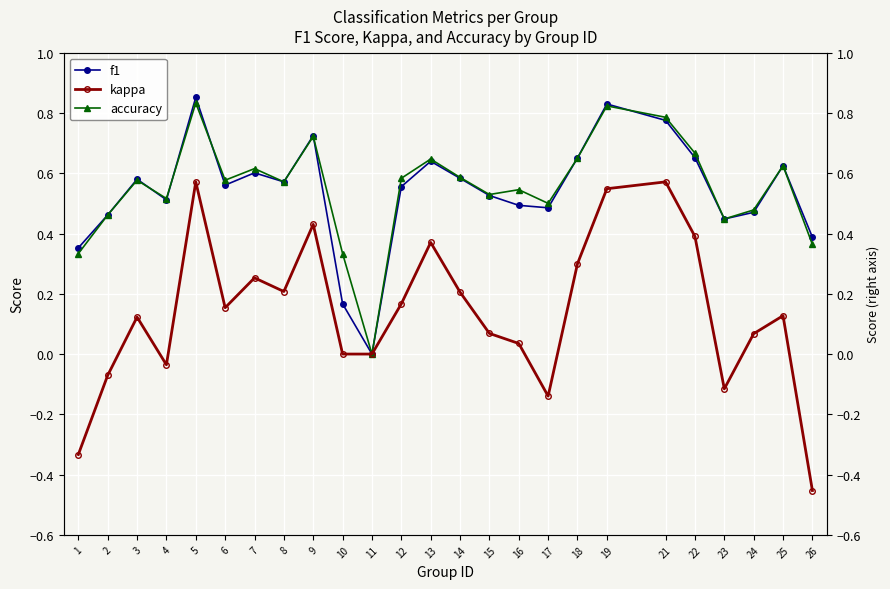

Reading left to right, extract all data points from this chart.

f1: 1=0.4	2=0.5	3=0.6	4=0.5	5=0.9	6=0.6	7=0.6	8=0.6	9=0.7	10=0.2	11=0.0	12=0.6	13=0.6	14=0.6	15=0.5	16=0.5	17=0.5	18=0.7	19=0.8	21=0.8	22=0.7	23=0.4	24=0.5	25=0.6	26=0.4
kappa: 1=-0.3	2=-0.1	3=0.1	4=-0.0	5=0.6	6=0.2	7=0.3	8=0.2	9=0.4	10=0.0	11=0.0	12=0.2	13=0.4	14=0.2	15=0.1	16=0.0	17=-0.1	18=0.3	19=0.5	21=0.6	22=0.4	23=-0.1	24=0.1	25=0.1	26=-0.5
accuracy: 1=0.3	2=0.5	3=0.6	4=0.5	5=0.8	6=0.6	7=0.6	8=0.6	9=0.7	10=0.3	11=0.0	12=0.6	13=0.6	14=0.6	15=0.5	16=0.5	17=0.5	18=0.7	19=0.8	21=0.8	22=0.7	23=0.4	24=0.5	25=0.6	26=0.4